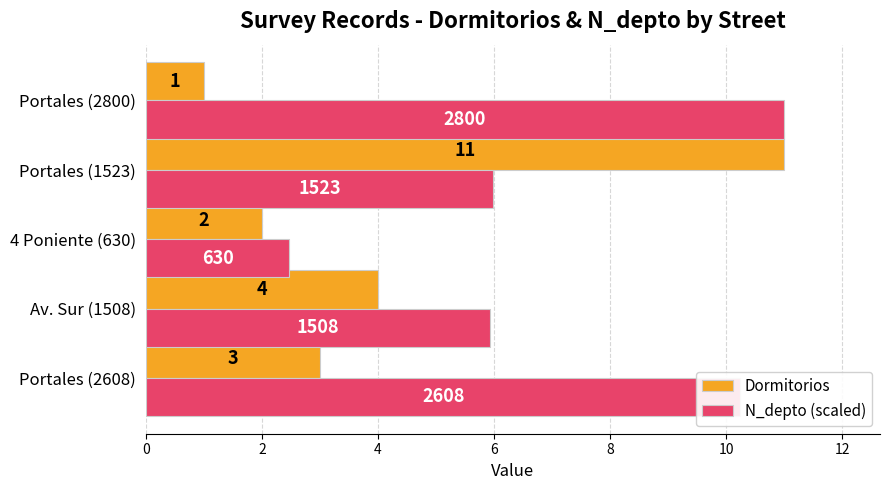

How many series are shown in this chart?

2